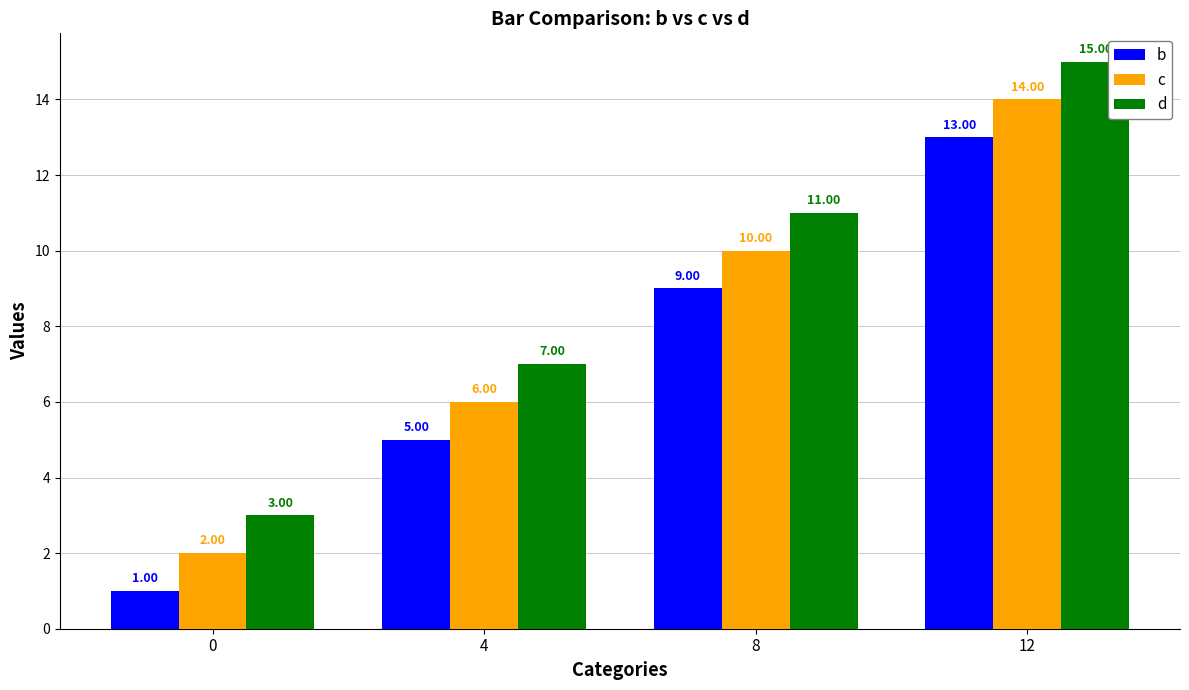

Count the number of categories in the chart.

4